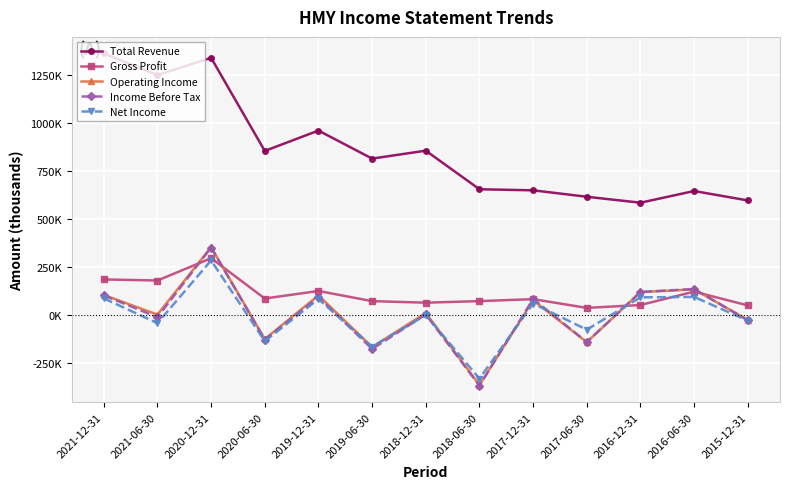

Rank the series at 2018-06-30 from highest to lowest value.

Total Revenue, Gross Profit, Net Income, Operating Income, Income Before Tax